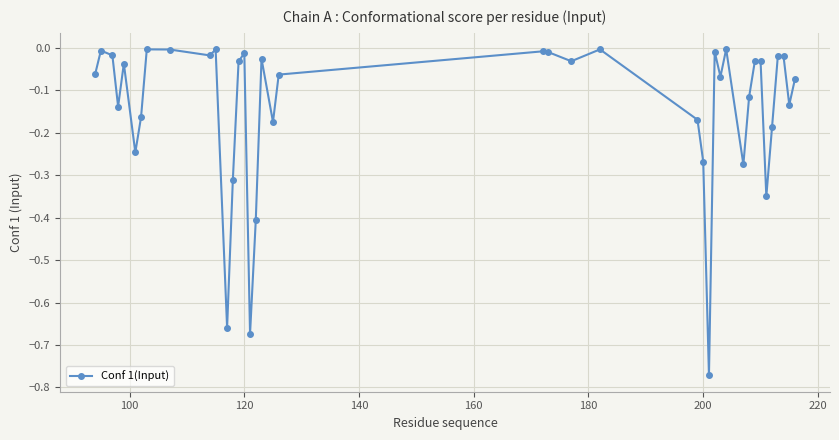

What is the difference between the second highest and second lowest values?

0.7